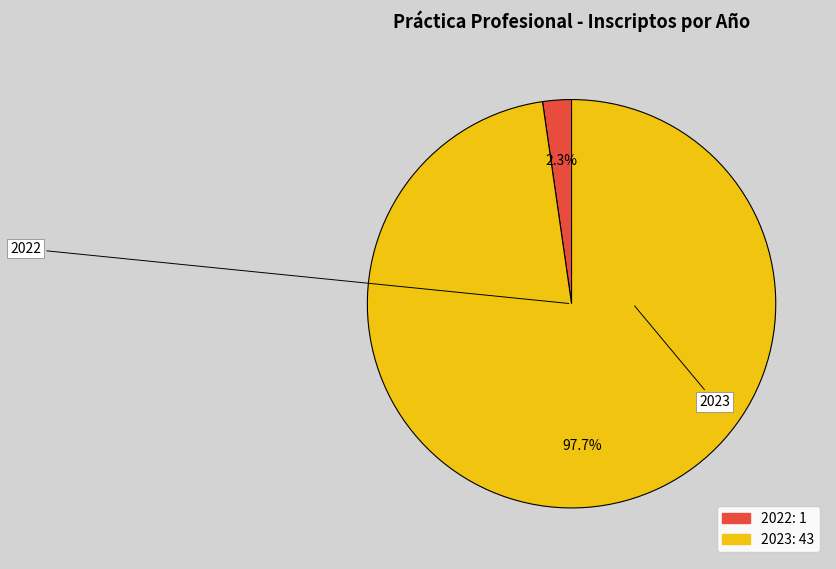

Count the number of slices in the pie.

2